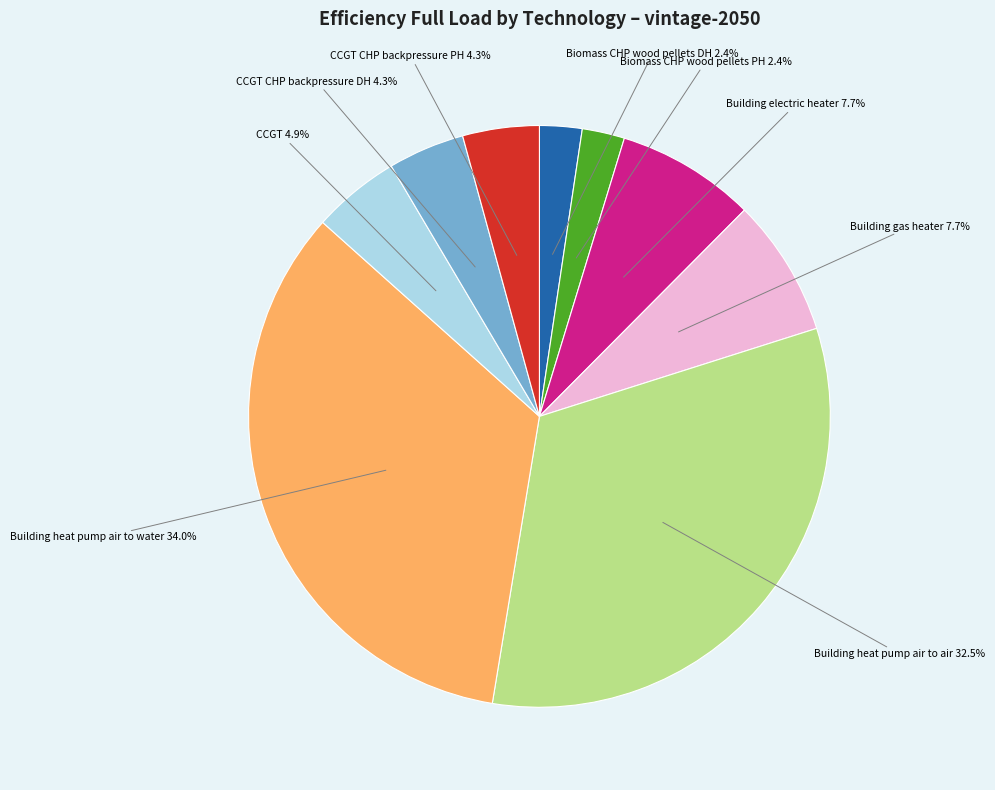

Count the number of slices in the pie.

9